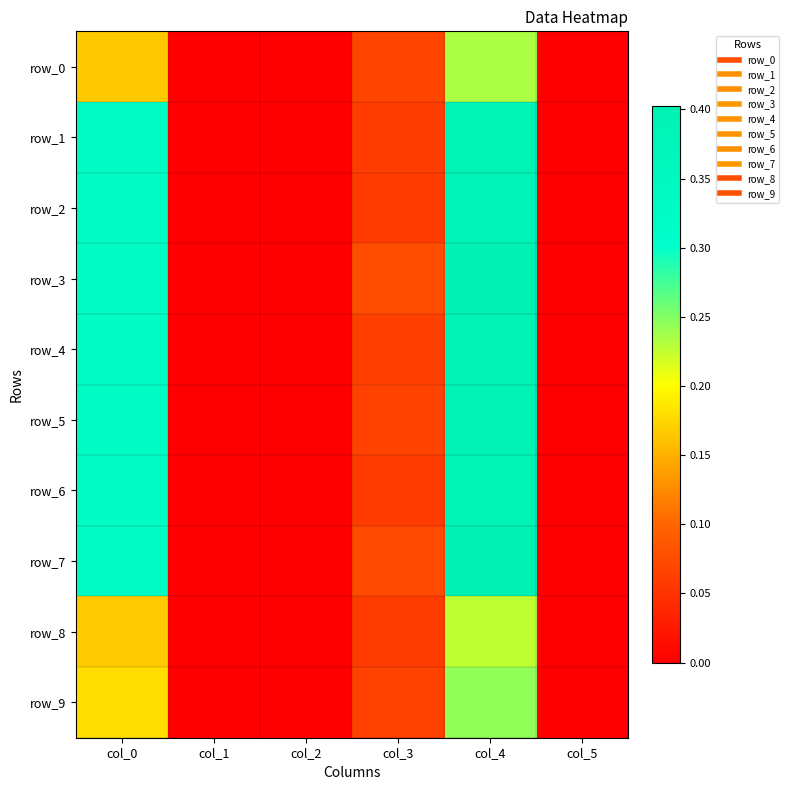

List the labels in order of row_4 value, largest first.

col_4, col_0, col_3, col_1, col_2, col_5